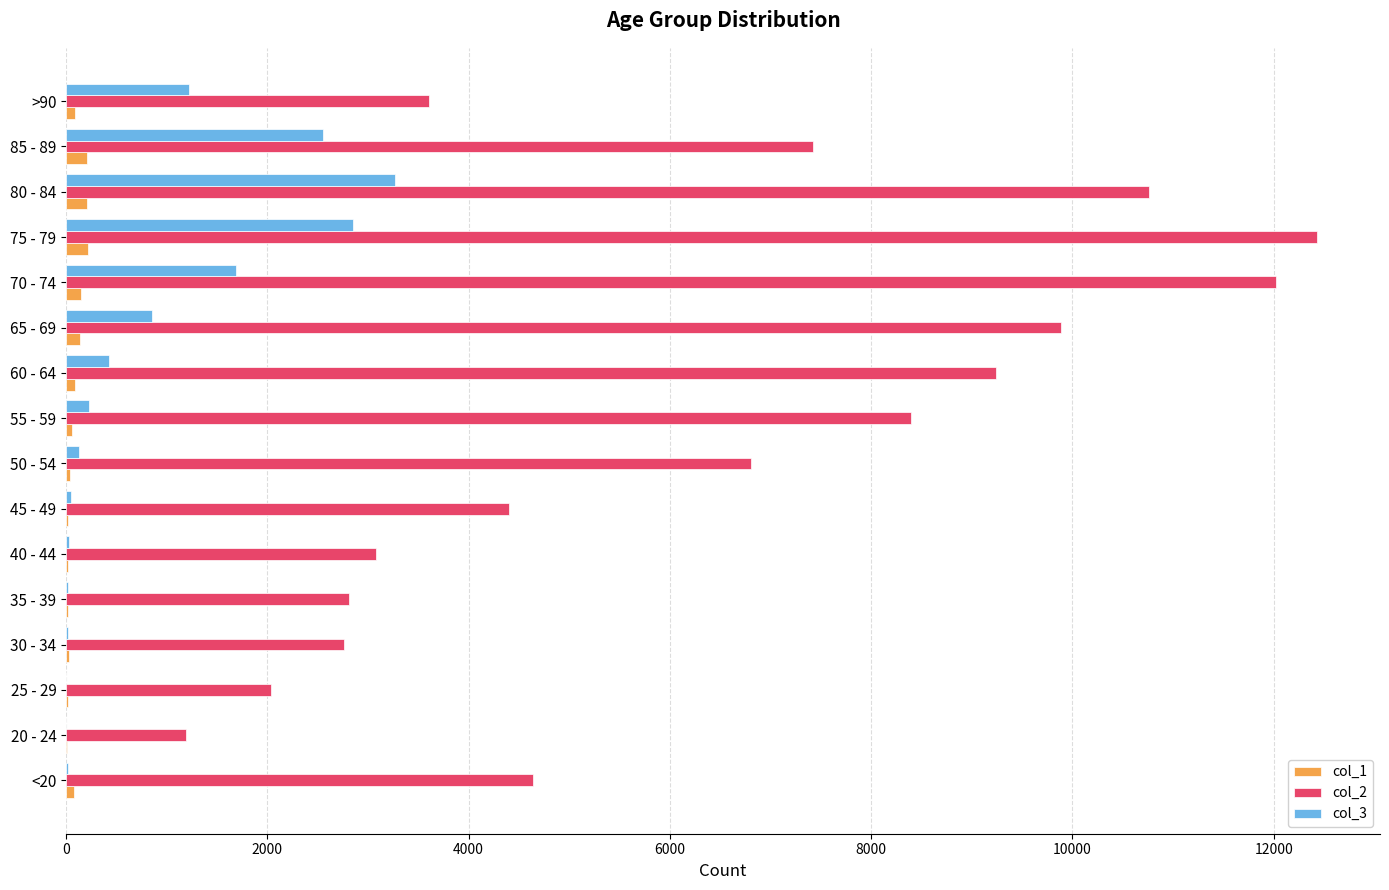

Is the value of col_1 at 45 - 49 greater than the value of col_2 at 55 - 59?

No